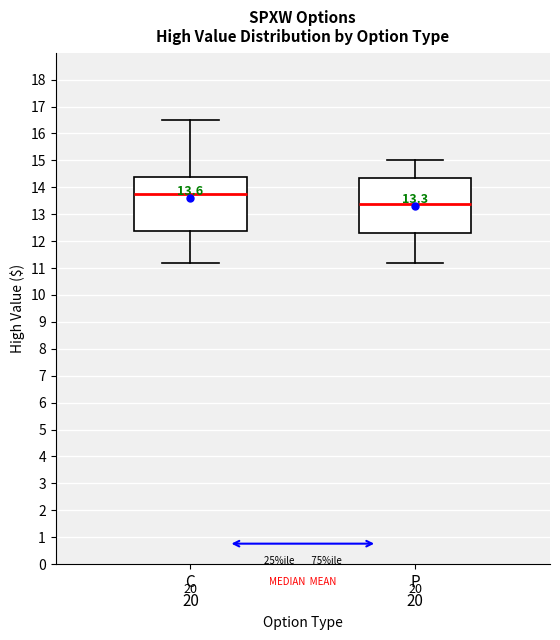

Which box's median line is the lowest?

P 20